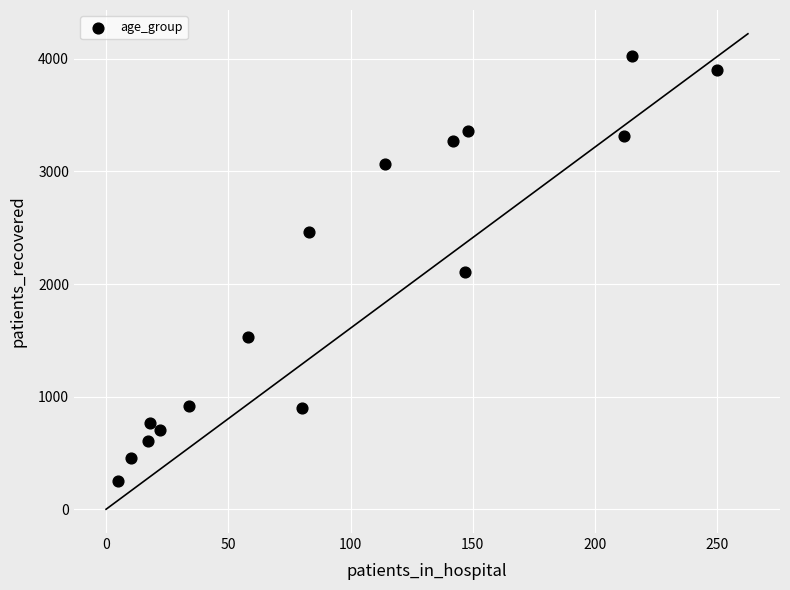

What is the range of X values (max minus min)?

245